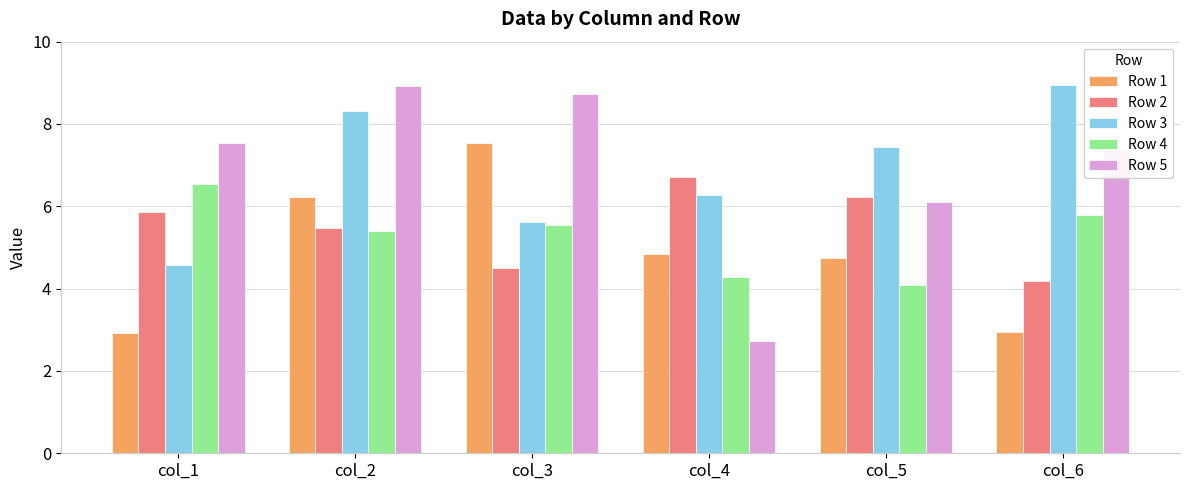

Rank the categories by Row 2 value from lowest to highest.

col_6, col_3, col_2, col_1, col_5, col_4